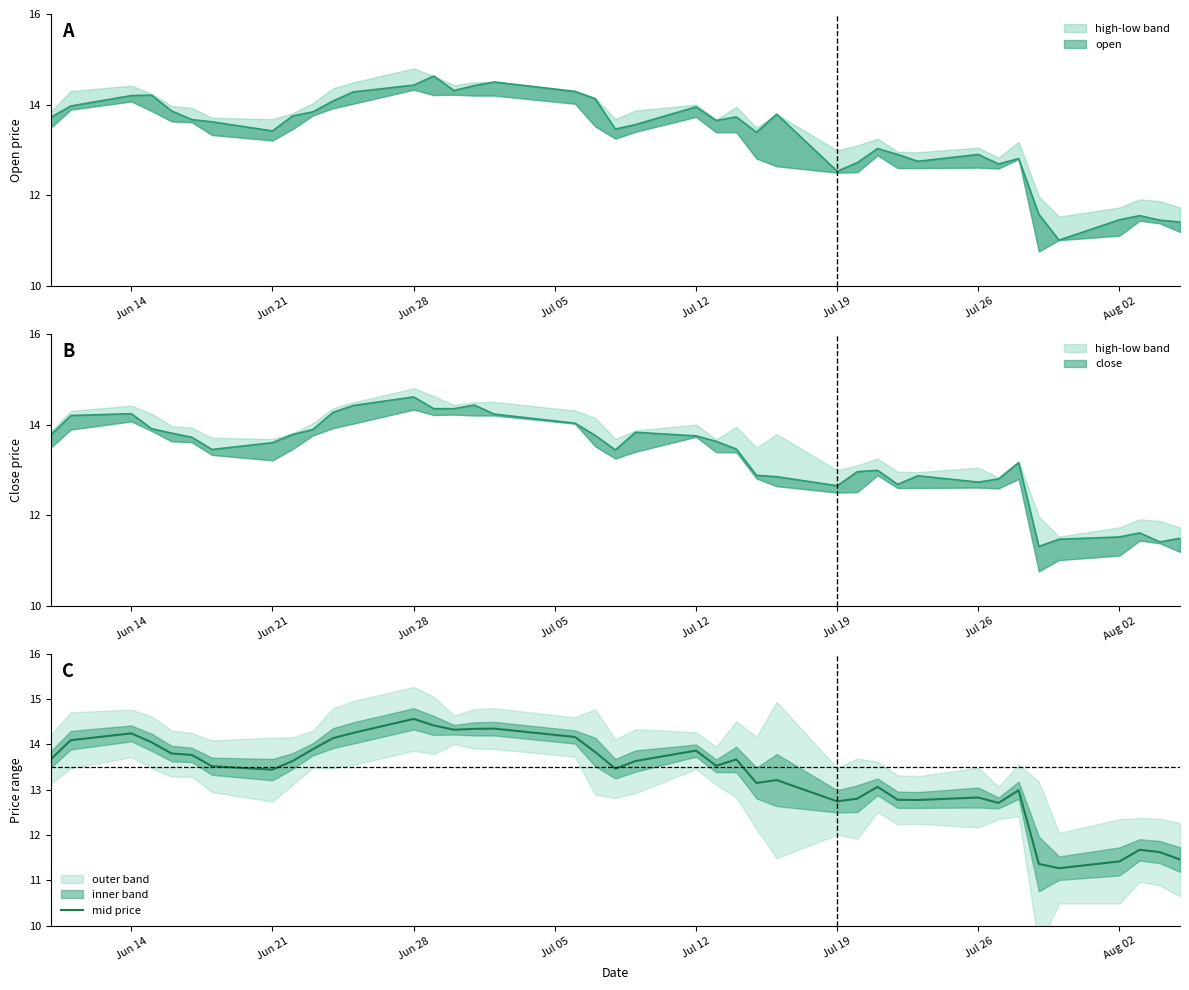

What is the maximum value for mid price?

14.6